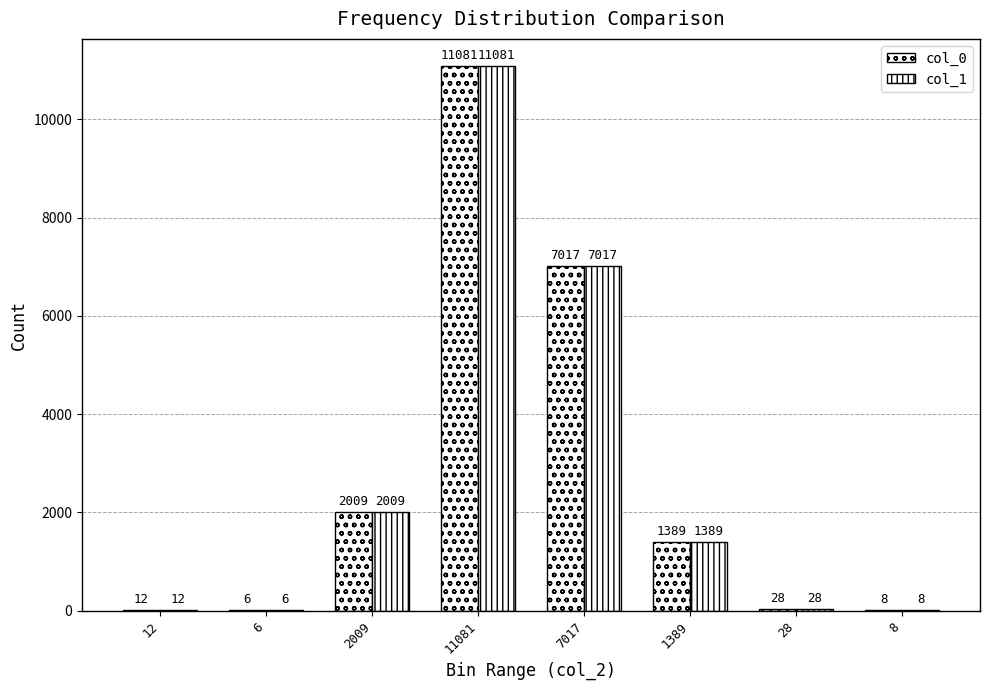

Are the bars grouped side by side (vs. stacked)?

Yes